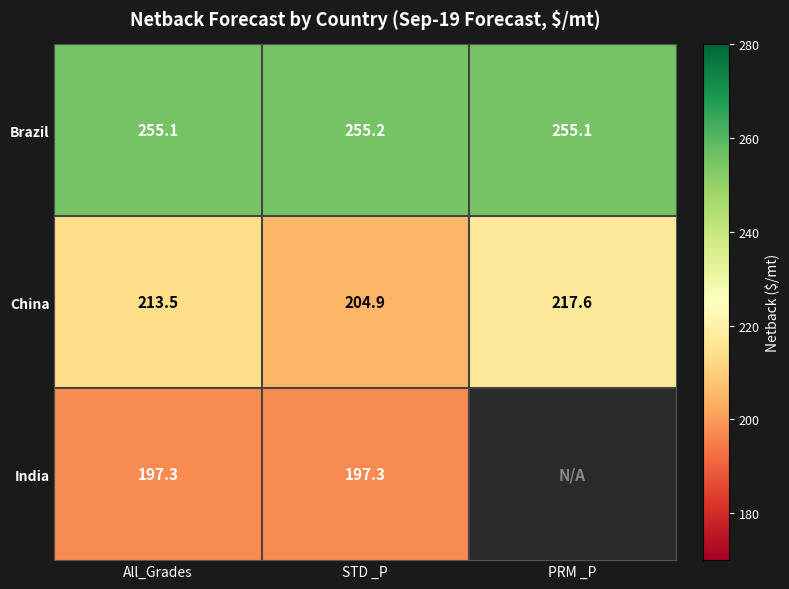

What is the total value across all series at STD _P?

657.4